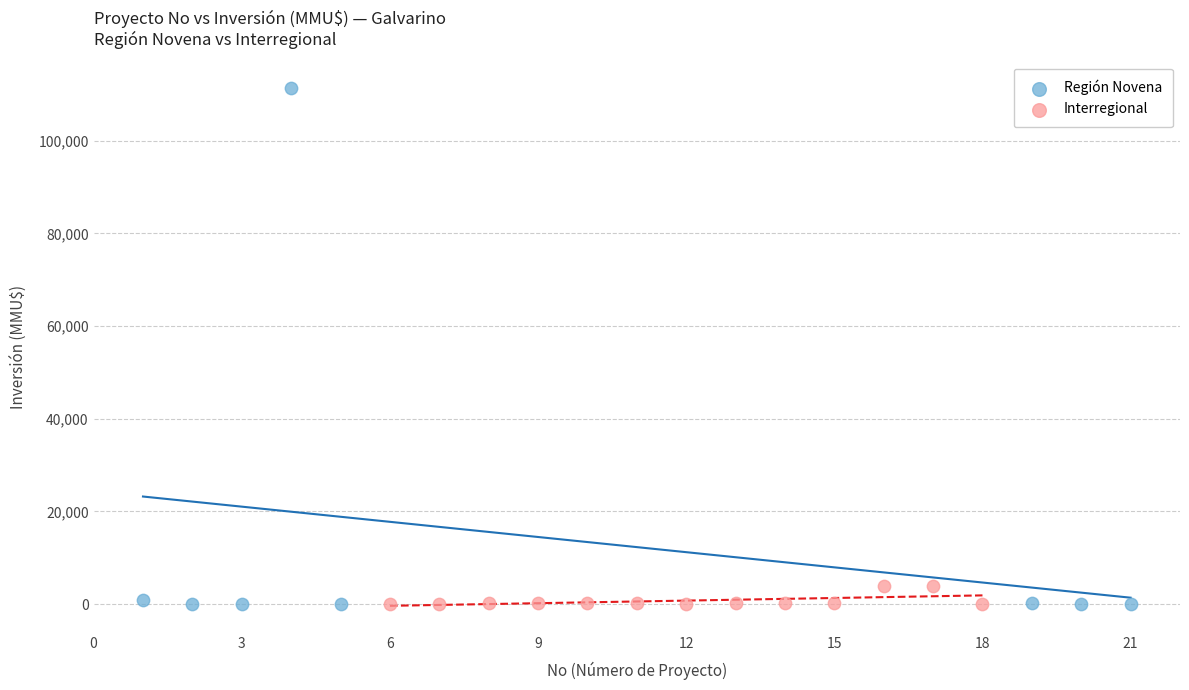

Which series reaches the maximum Y coordinate?

Región Novena